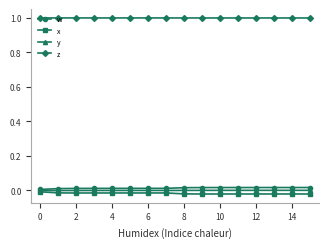

Which series has the largest total across all categories?

z